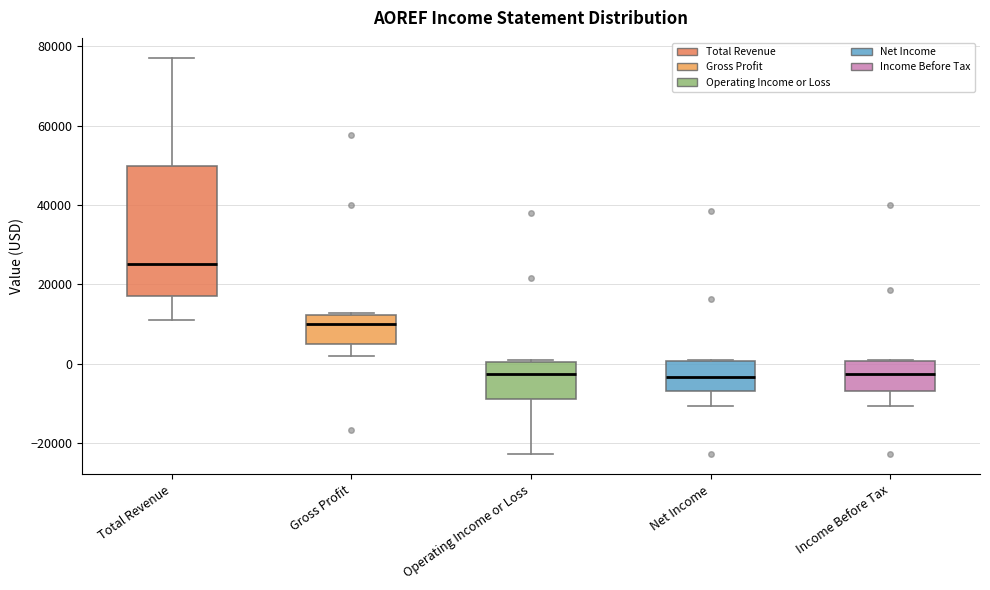

Which box is the tallest, from its lower edge to its upper edge?

Total Revenue